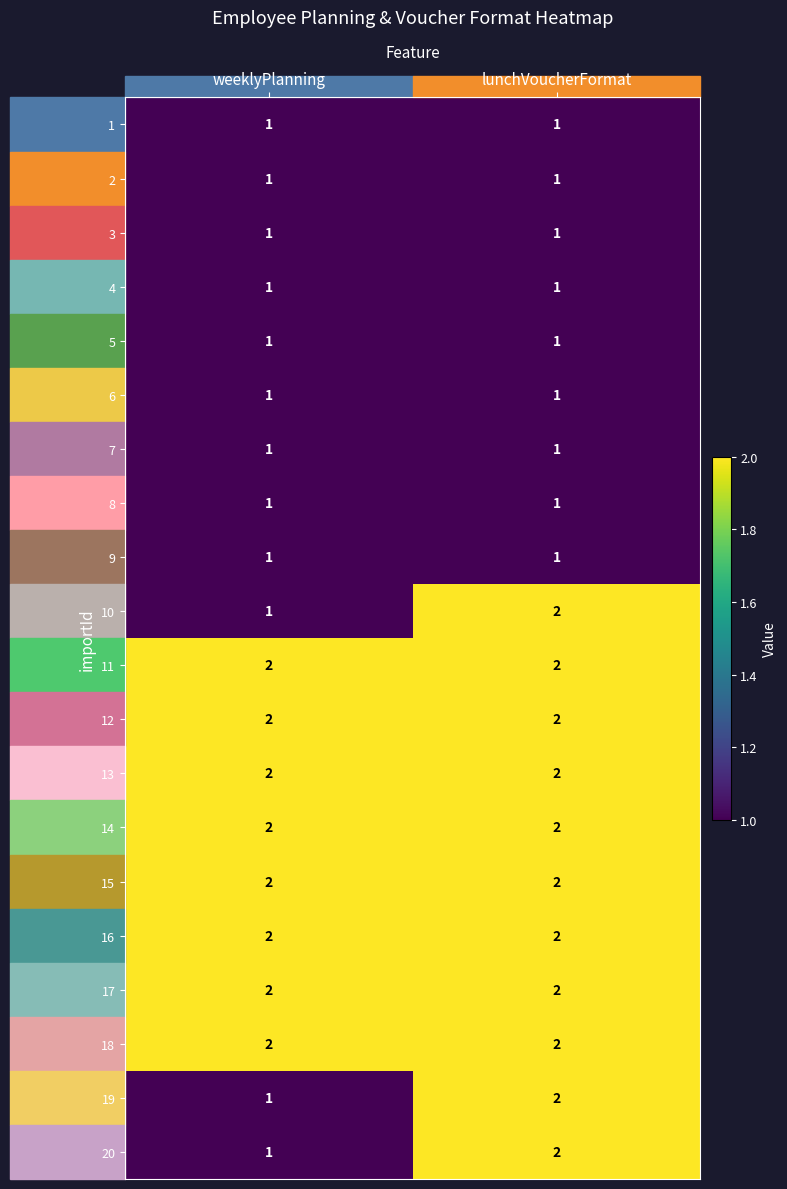

True or false: 10 has a value of 2 at lunchVoucherFormat.

True